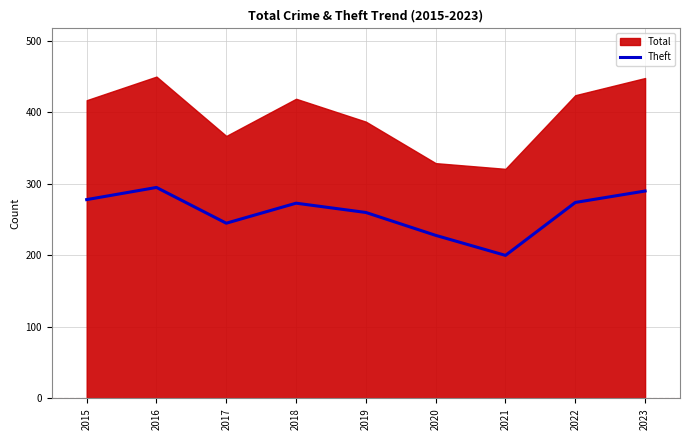

How many values exceed 273?

4